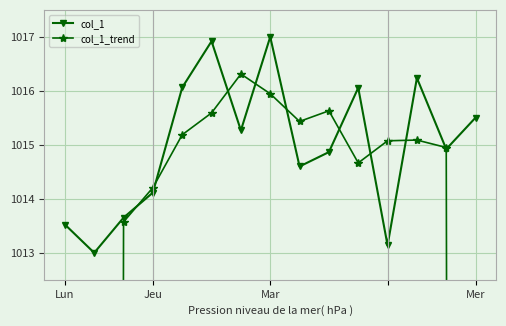

Reading left to right, transcribe all the data shown in this chart.

col_1: 1013.5	1013.0	1013.7	1014.1	1016.1	1016.9	1015.3	1017.0	1014.6	1014.9	1016.1	1013.1	1016.2	1014.9	1015.5
col_1_trend: 506.6	760.0	1013.6	1014.2	1015.2	1015.6	1016.3	1015.9	1015.4	1015.6	1014.7	1015.1	1015.1	1015.0	761.7